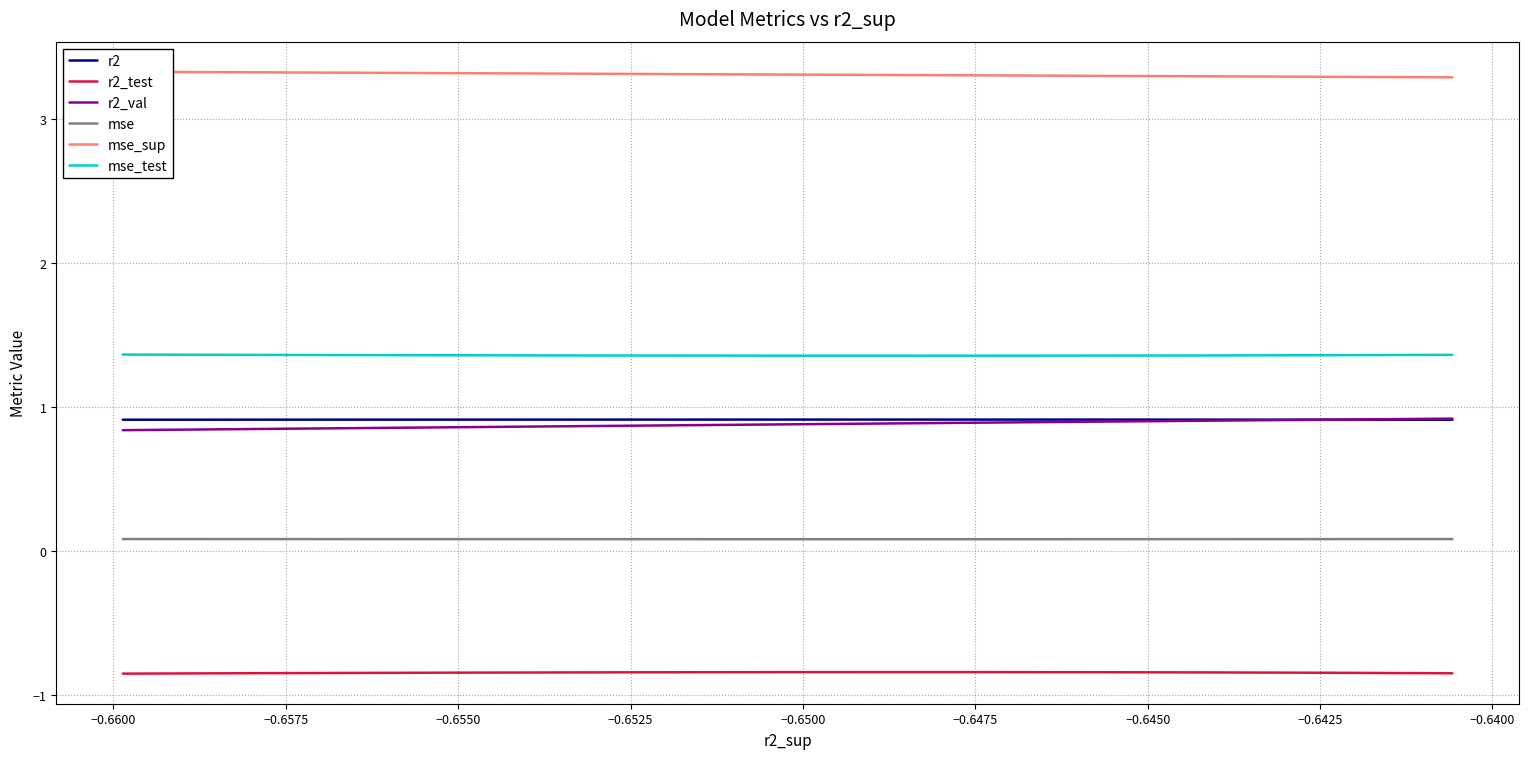

True or false: mse_test has more than 0 interior local peaks.

False